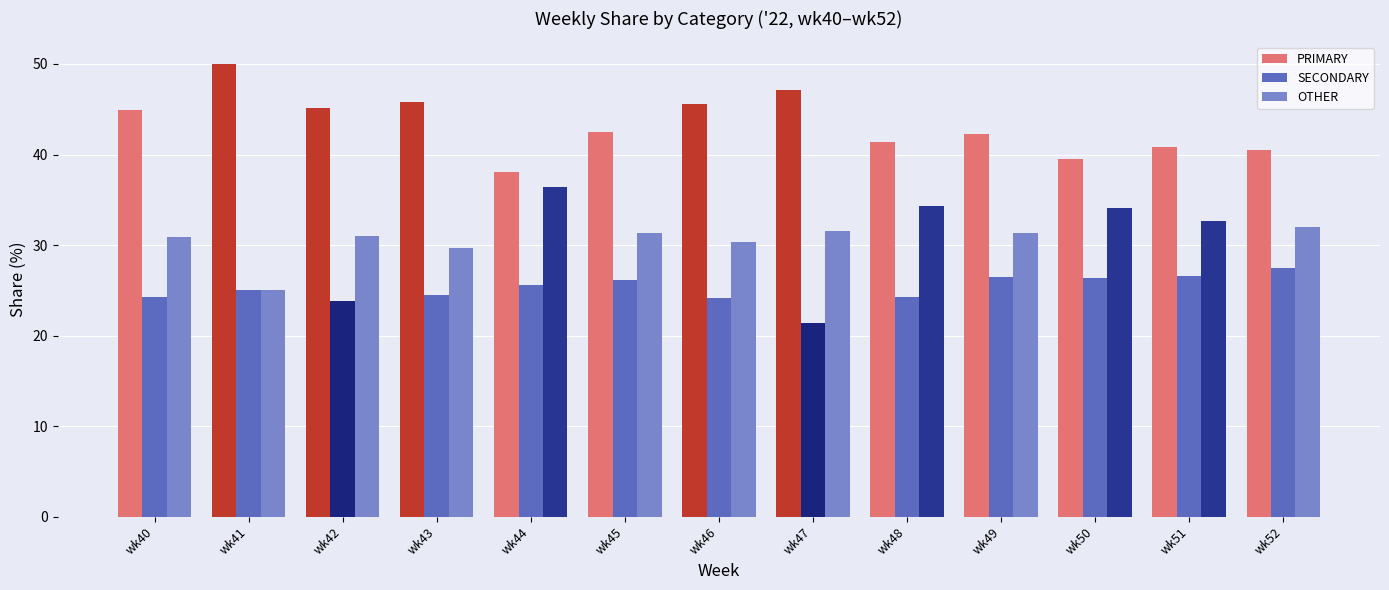

Are the bars horizontal?

No